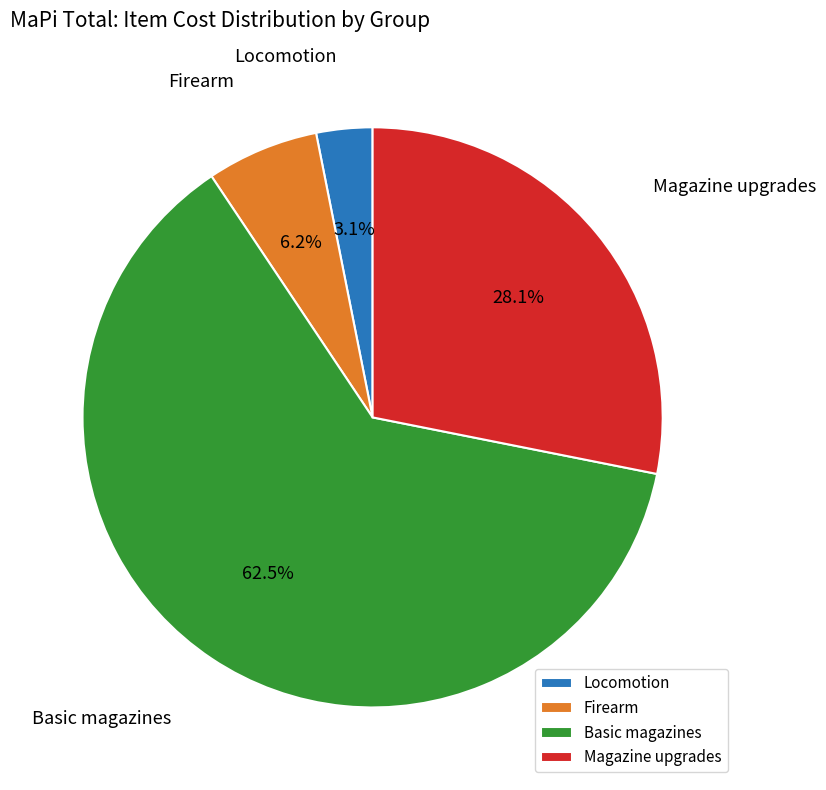

To the nearest percent, what percentage of the pie is Magazine upgrades?

28%